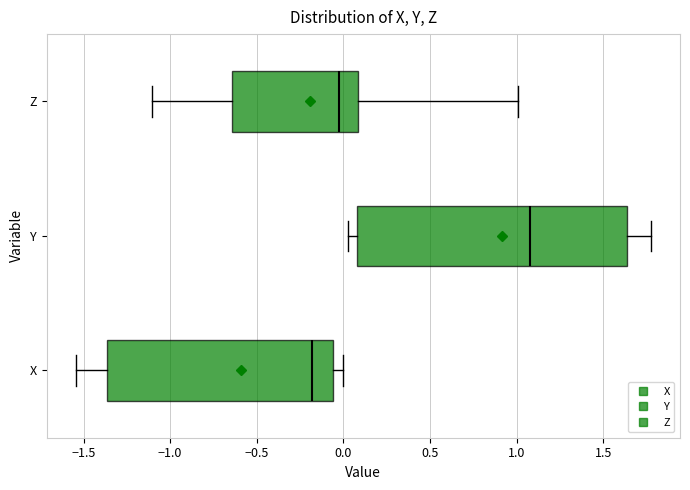

Reading bottom to top, transcribe this box plot: for each box, give where its median line is, the range the box spans, and where its two whiskers end, as read against the x-axis. The values are not printed on the chart, so give them approximately, as read against the axis.

X: median -0.20, box -1.35 to -0.05, whiskers -1.55 to 0.00
Y: median 1.10, box 0.10 to 1.65, whiskers 0.05 to 1.80
Z: median 0.00, box -0.65 to 0.10, whiskers -1.10 to 1.00